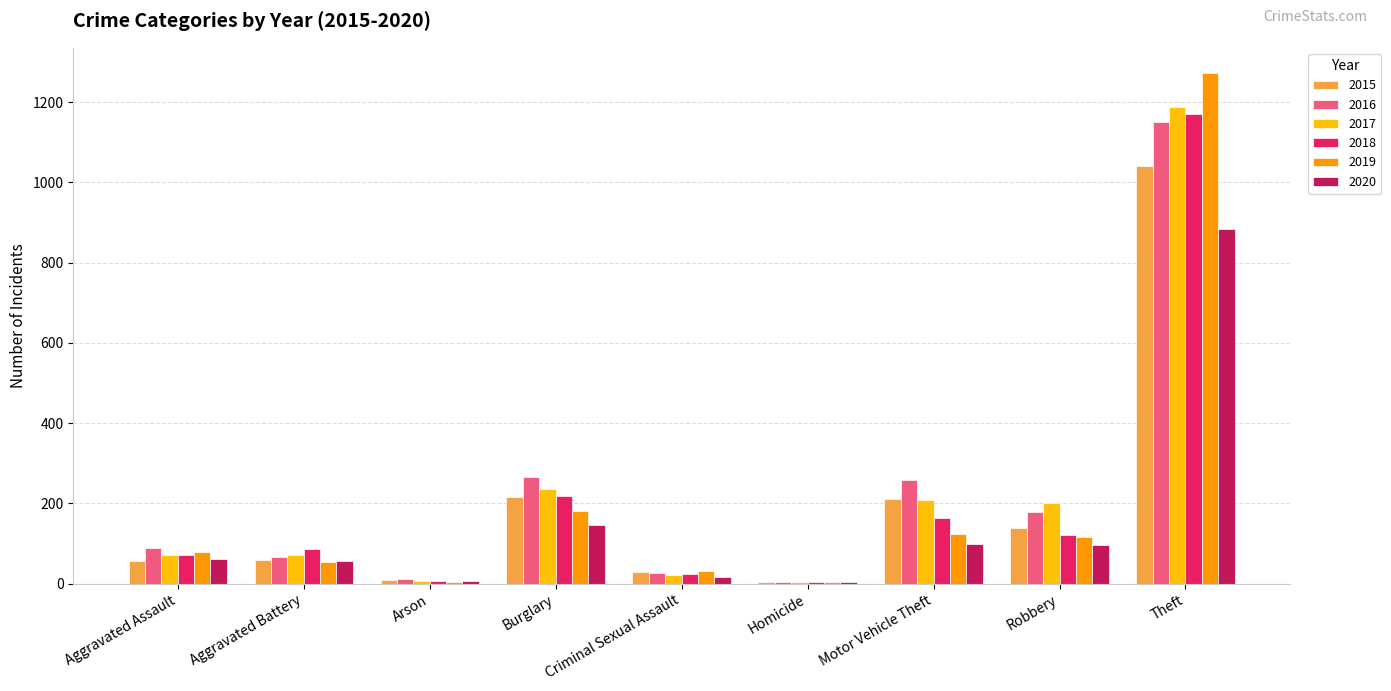

The 2015 series shows 56 at Aggravated Assault. True or false?

True